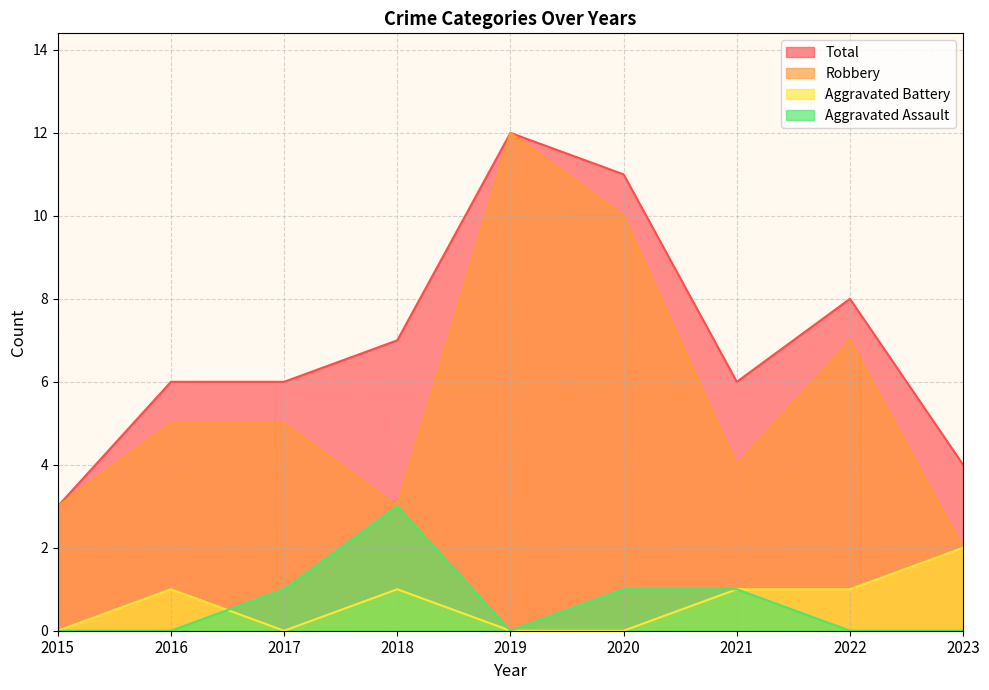

Reading left to right, list all the values displayed in this chart.

Aggravated Assault: 0	0	1	3	0	1	1	0	0
Aggravated Battery: 0	1	0	1	0	0	1	1	2
Robbery: 3	5	5	3	12	10	4	7	2
Total: 3	6	6	7	12	11	6	8	4